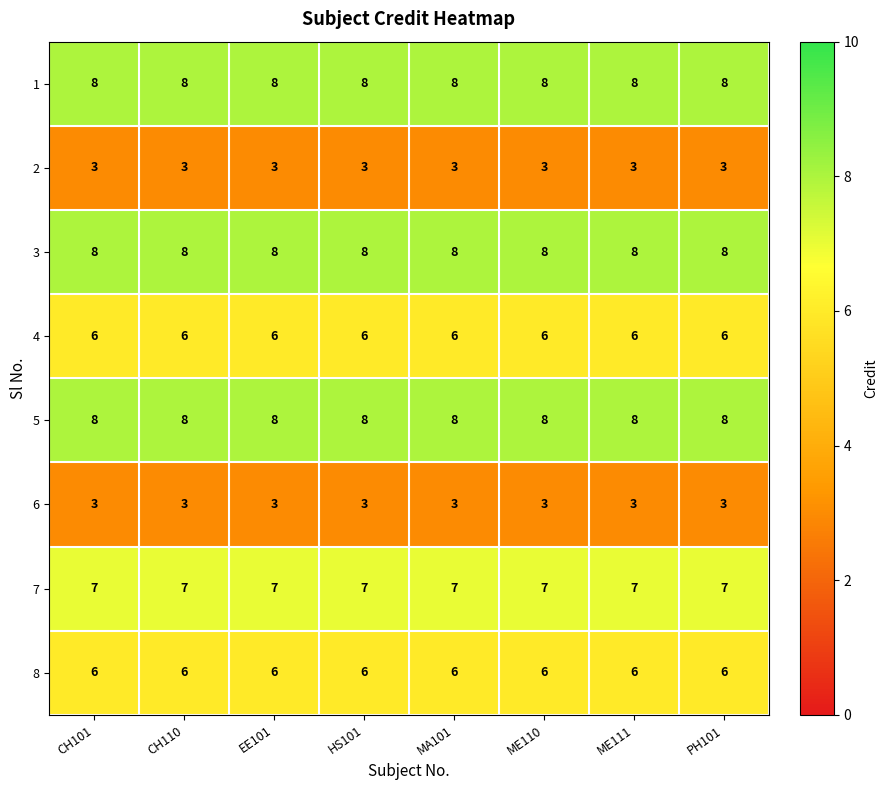

Read the 2 value at PH101.

3